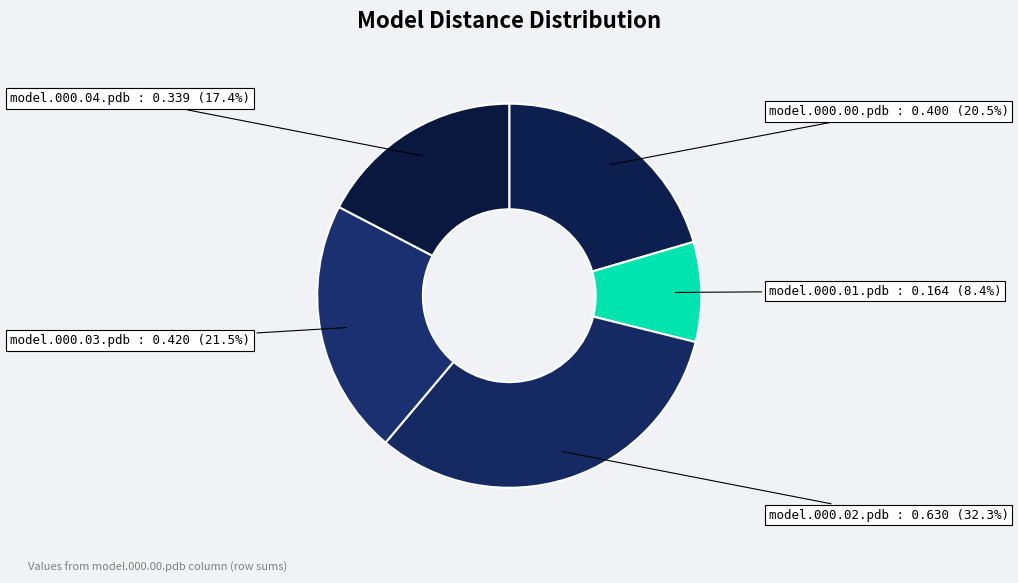

How many segments does this pie chart have?

5